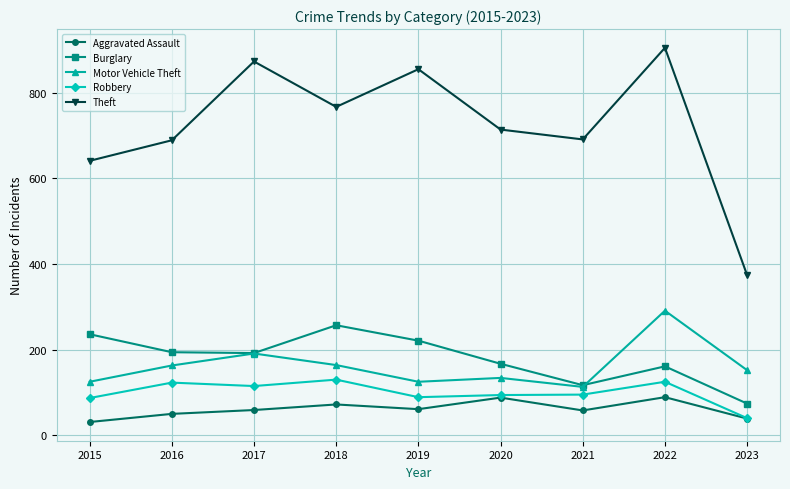

What is the value of the Theft point at the 1st from the left?

641